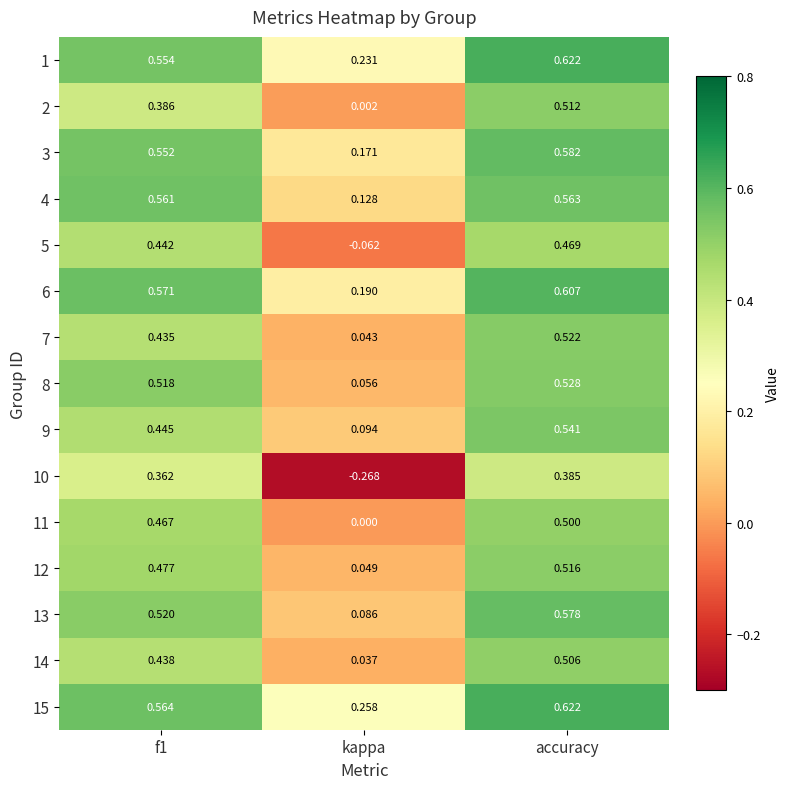

How many distinct data groups are displayed?

15